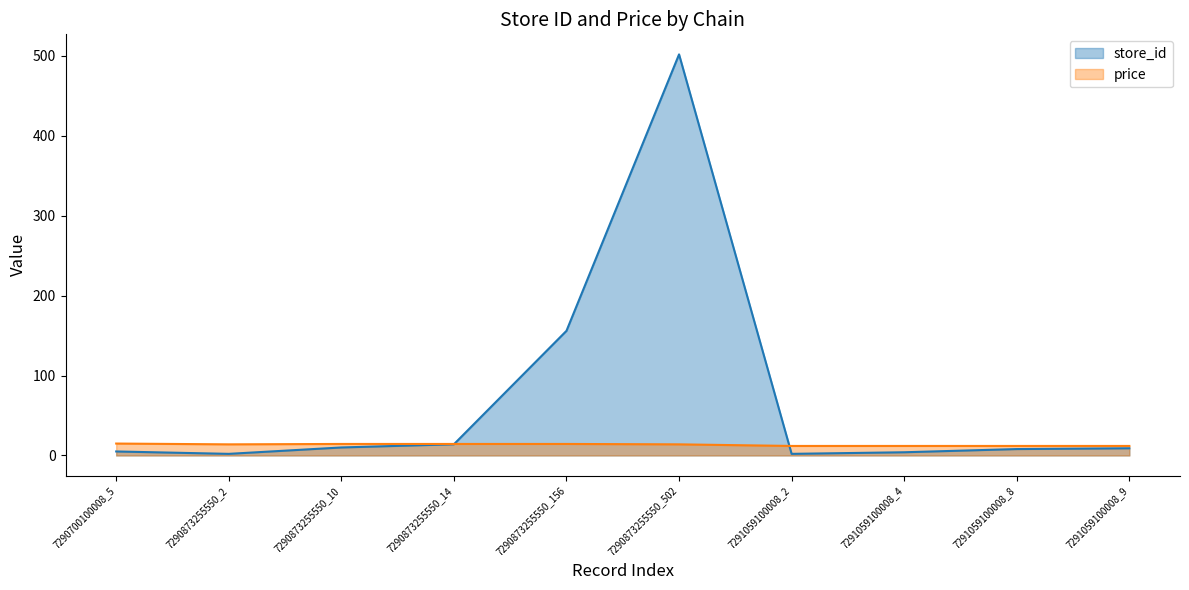

What position from the right is 7290700100008_5?

10